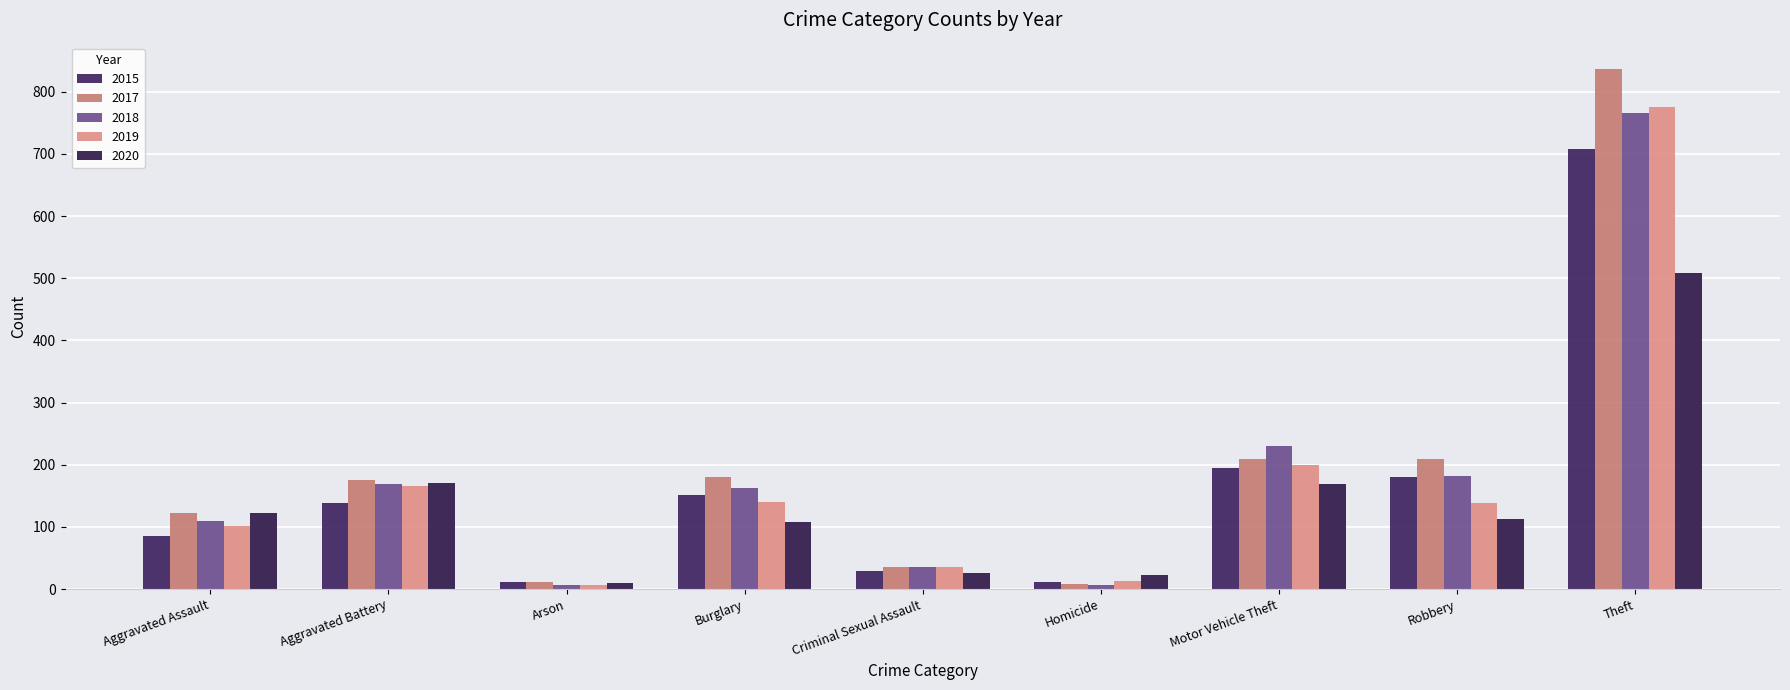

How many distinct data groups are displayed?

5